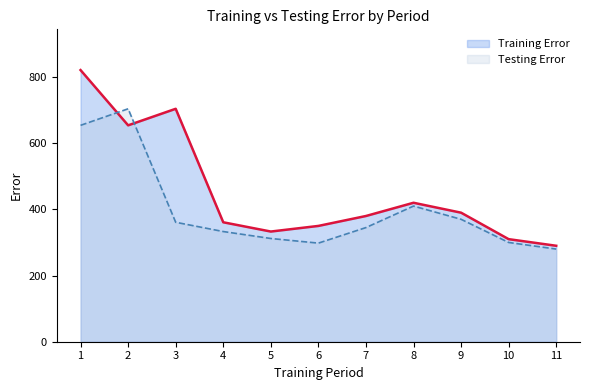

Reading left to right, extract all data points from this chart.

Training Error line: 1=821	2=654	3=704	4=361	5=333	6=350	7=380	8=420	9=390	10=310	11=290
Testing Error line: 1=654	2=704	3=361	4=333	5=312	6=298	7=345	8=410	9=370	10=300	11=280